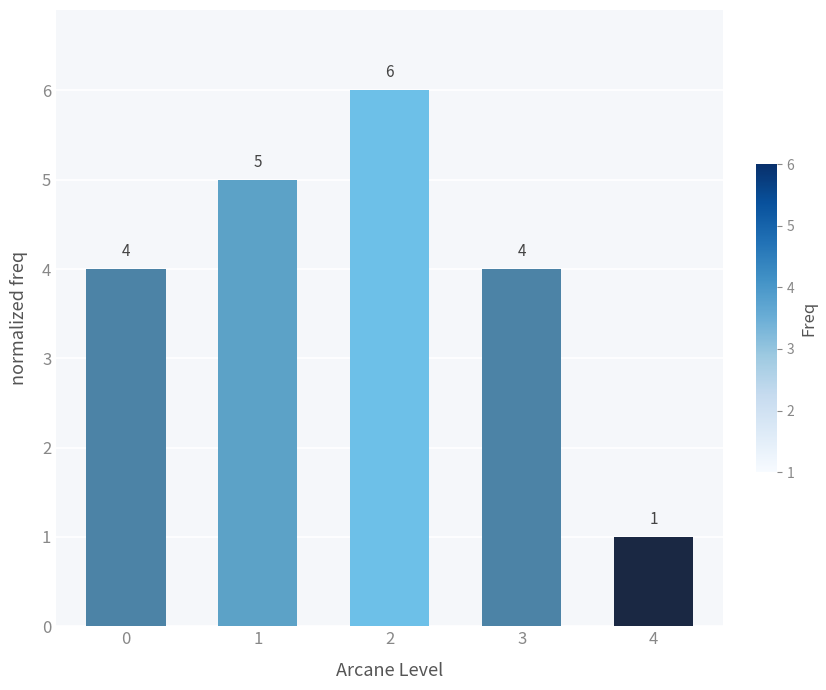

What is the ratio of the value at 0 to the value at 1?

0.8